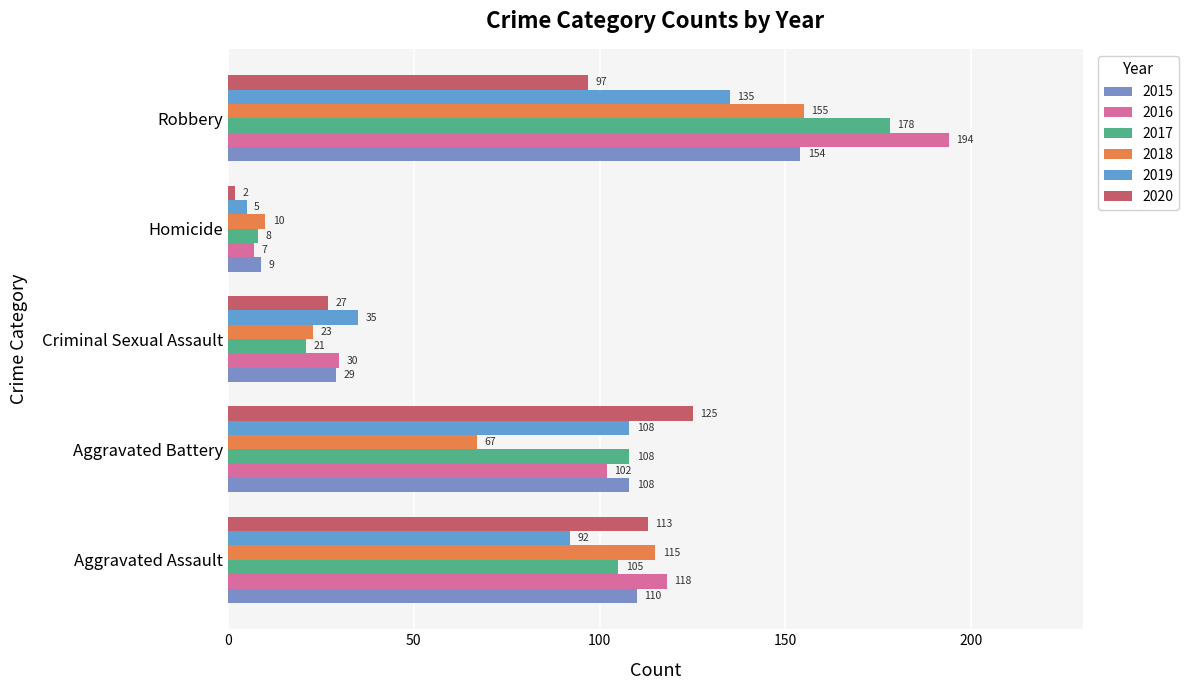

What is the highest value of the 2017 series?

178